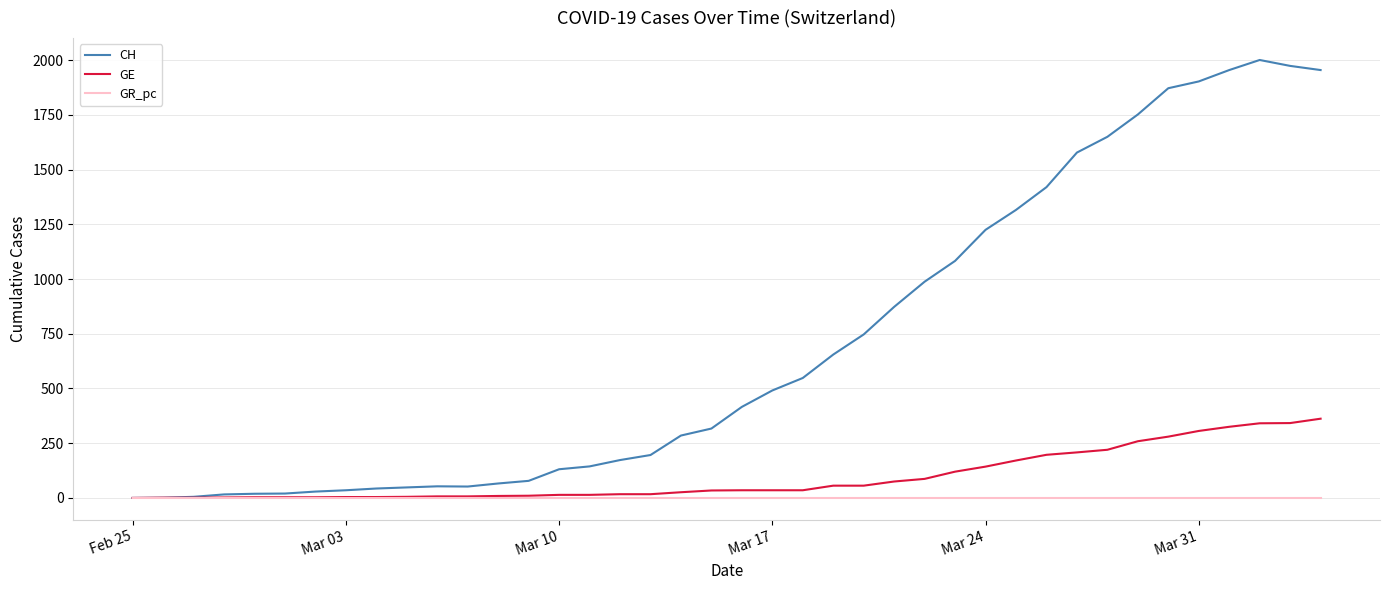

Is this an area chart (filled region under the line)?

No